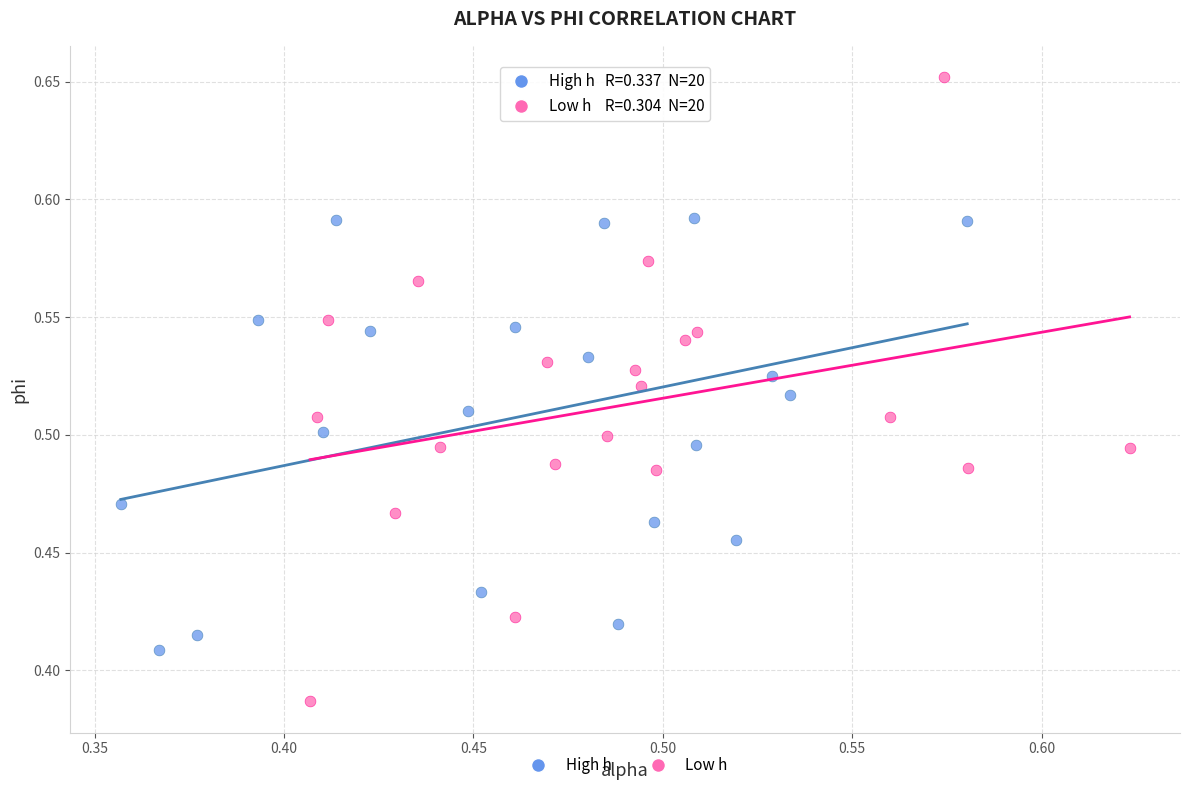

Which series reaches the minimum Y coordinate?

Low h